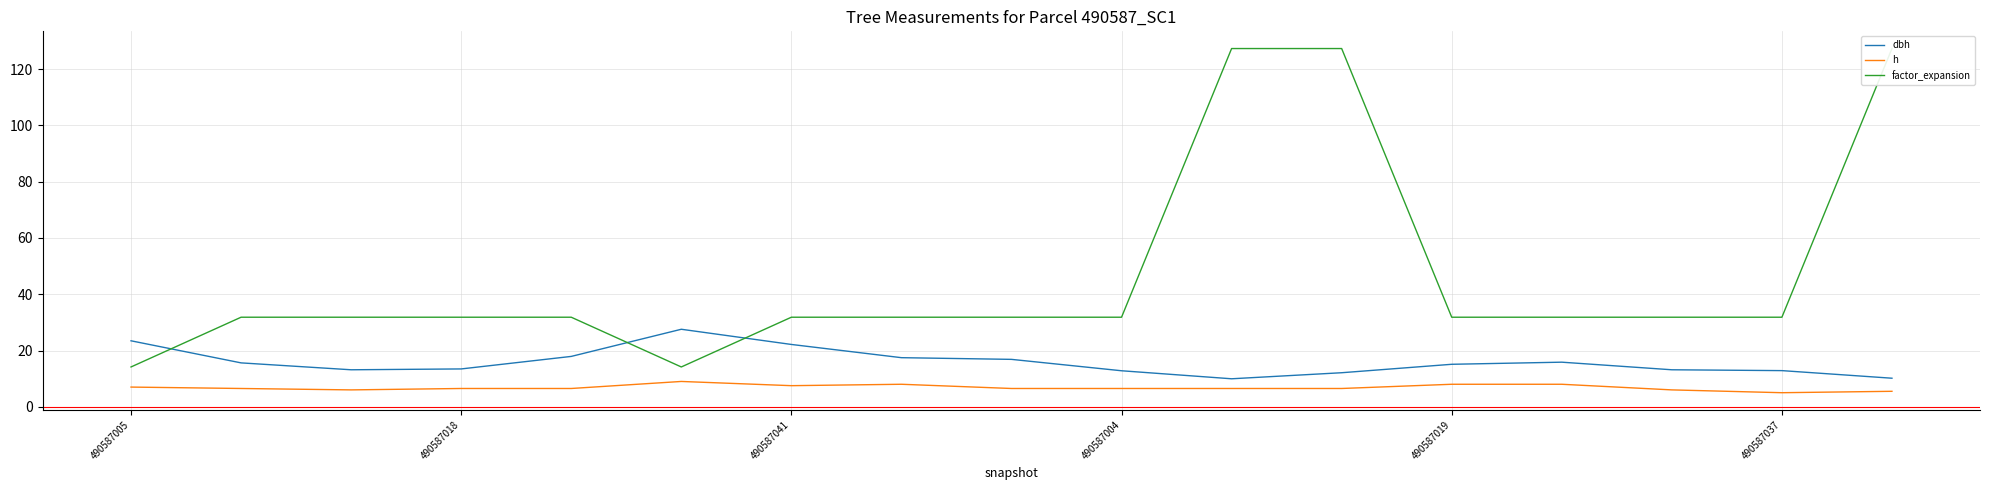

How many lines are shown in the chart?

3